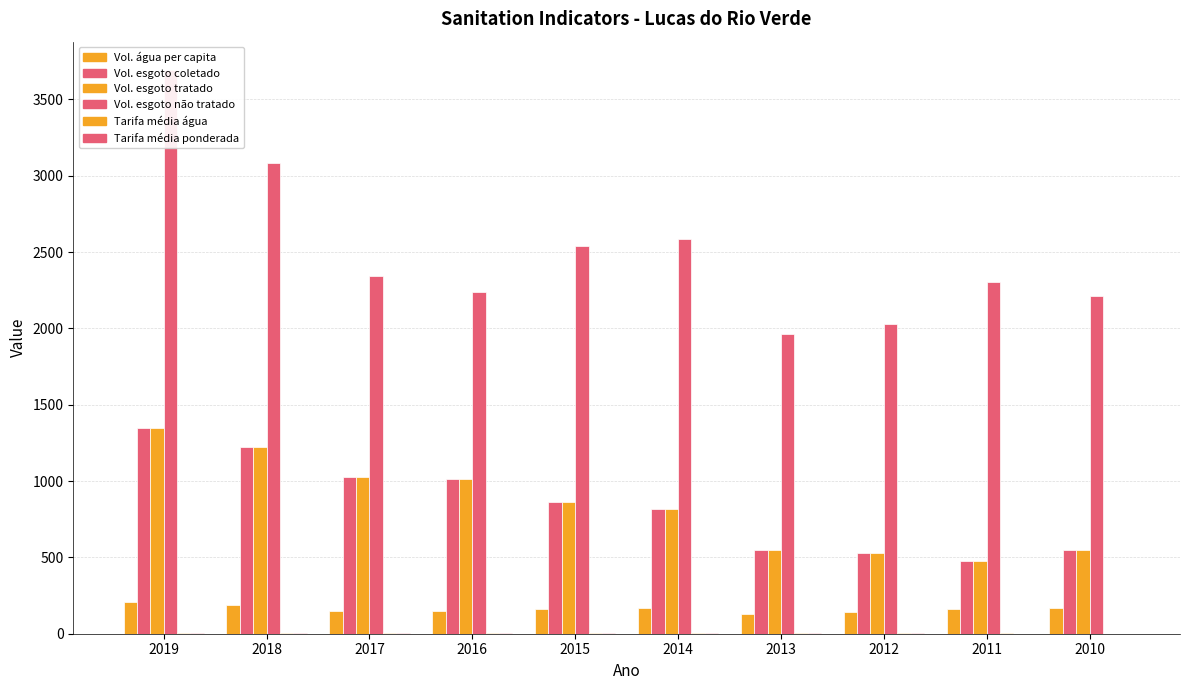

The Tarifa_media_ponderada series shows 2.6 at 2019. True or false?

True